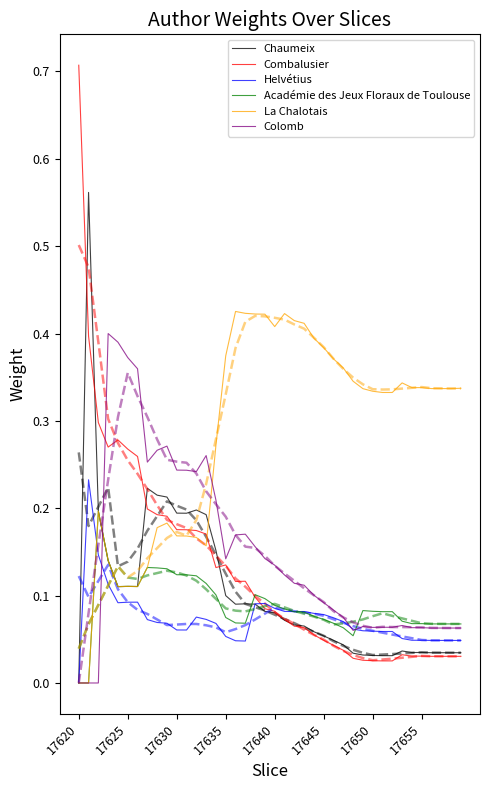

What is the average value of the Colomb series?

0.1